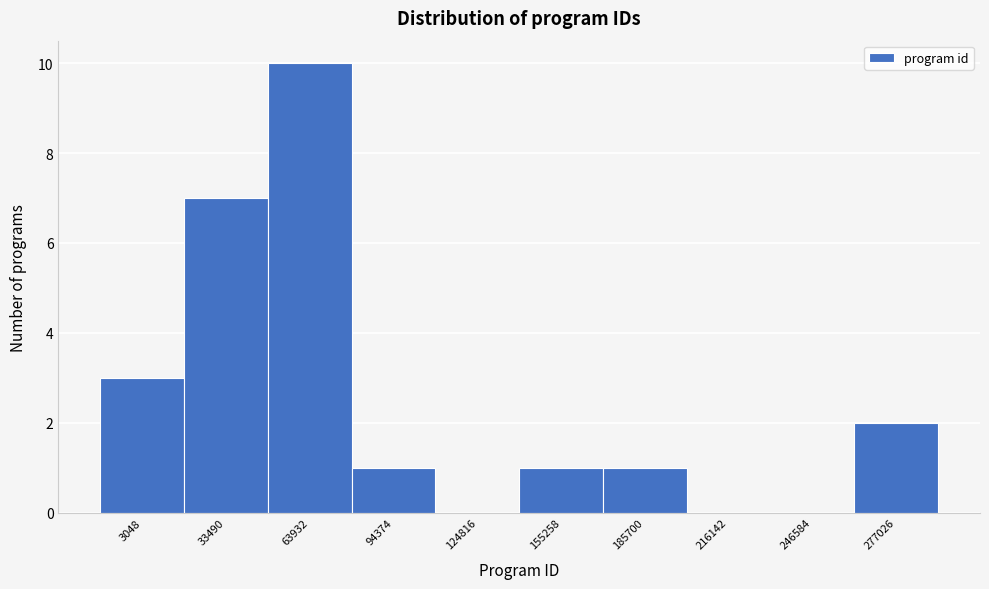

Reading right to left, what are all the values shown in this chart?

277026=2	246584=0	216142=0	185700=1	155258=1	124816=0	94374=1	63932=10	33490=7	3048=3